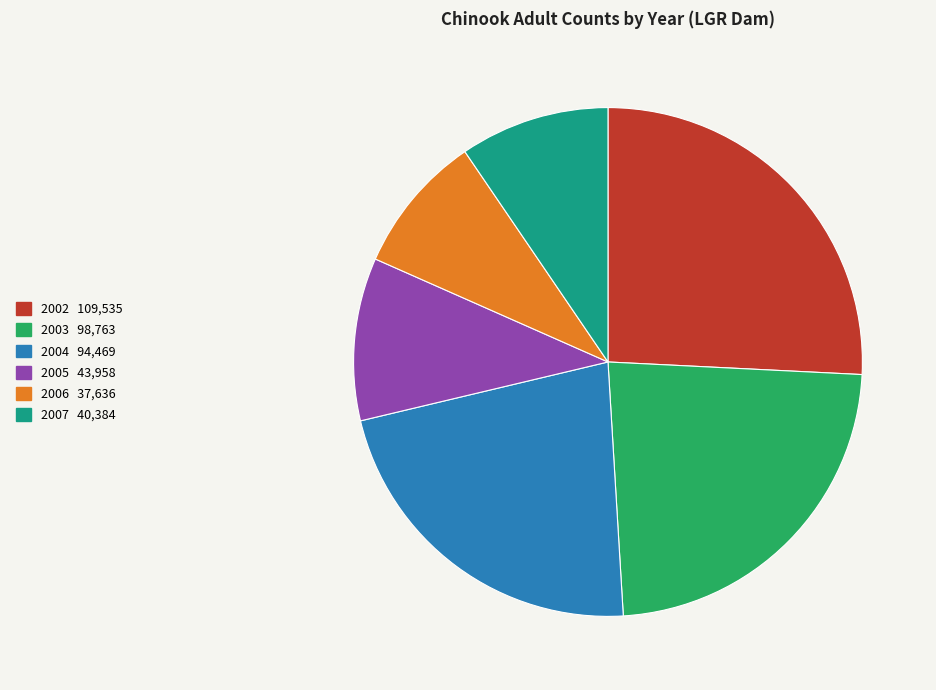

Is it true that 2002 is 26% of the pie?

True